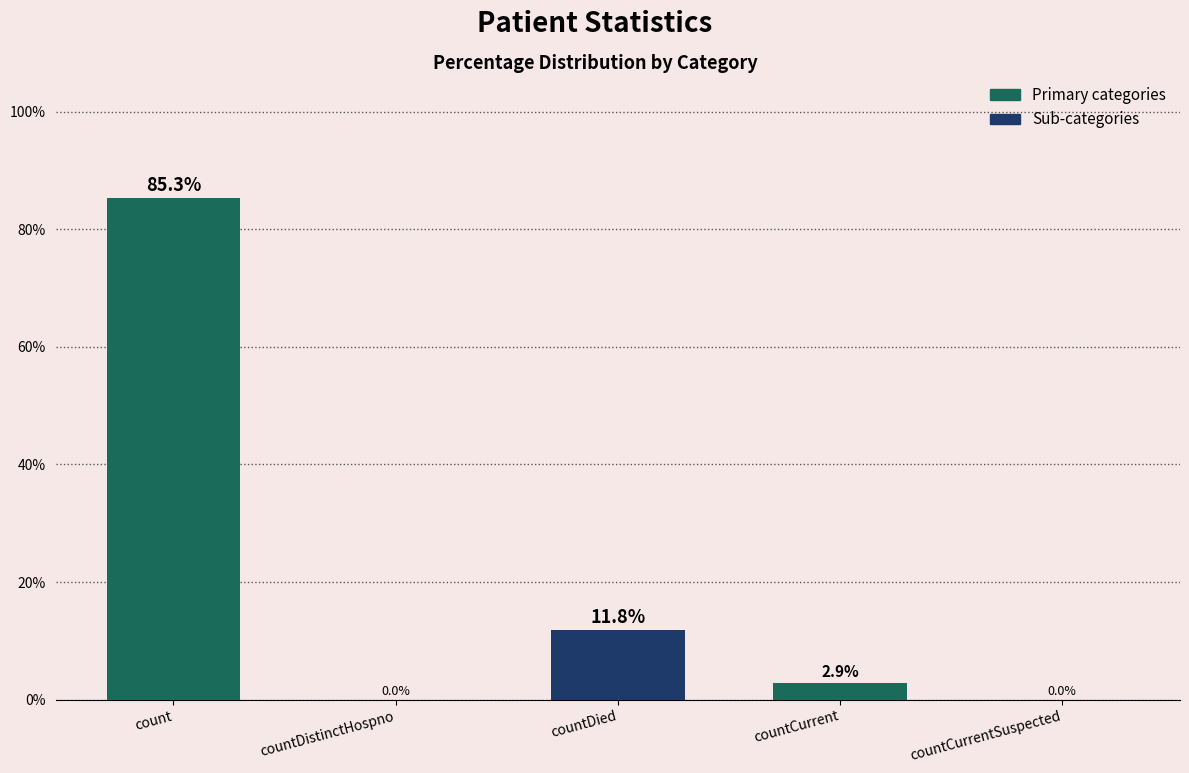

How many values exceed 2?

3